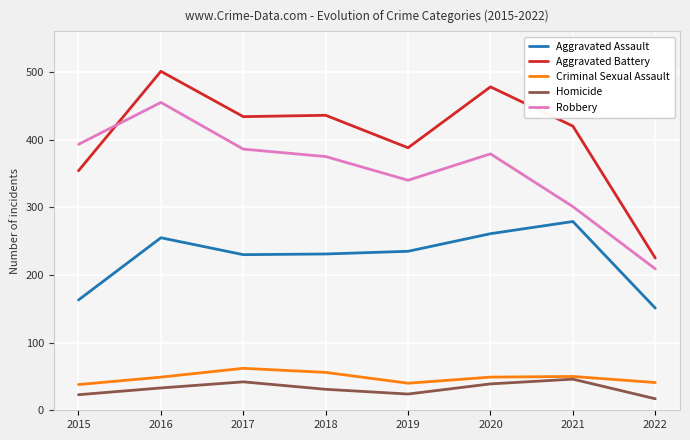

Which label corresponds to the largest value in the chart?

2016